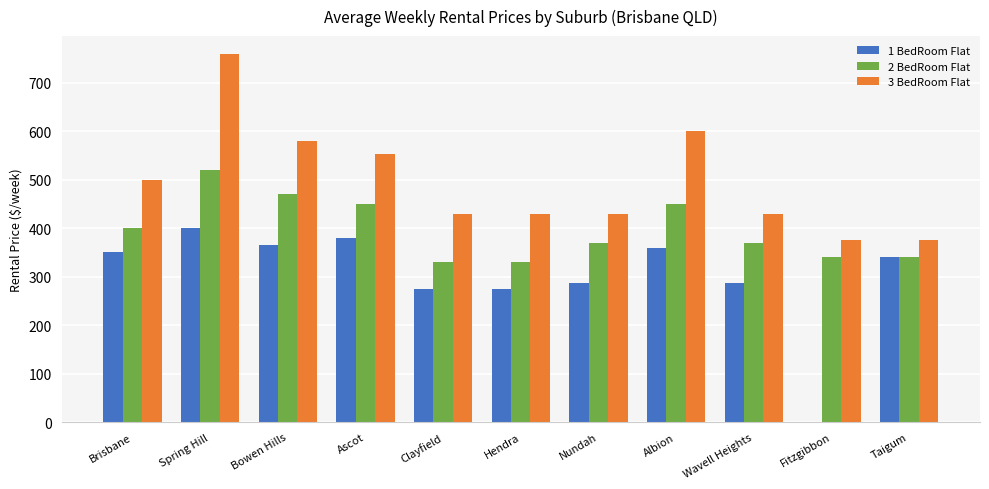

What is the total value across all series at Albion?

1410